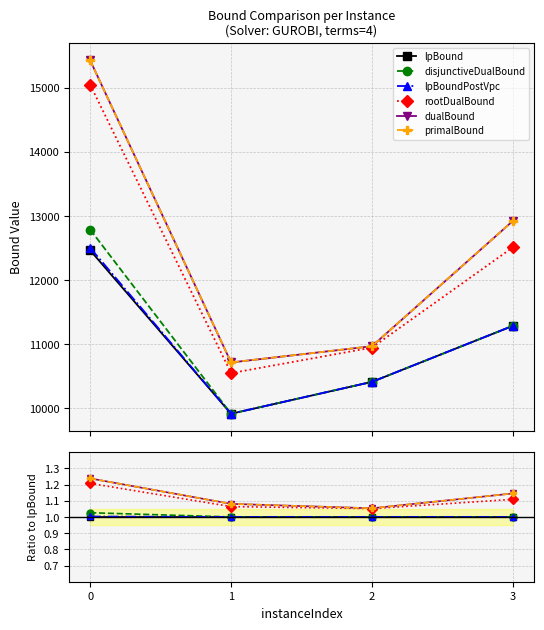

Reading right to left, what are all the values shown in this chart?

lpBound: 1.0	1.0	1.0	1.0
disjunctiveDualBound: 1.0	1.0	1.0	1.0
lpBoundPostVpc: 1.0	1.0	1.0	1.0
rootDualBound: 1.1	1.1	1.1	1.2
dualBound: 1.1	1.1	1.1	1.2
primalBound: 1.1	1.1	1.1	1.2